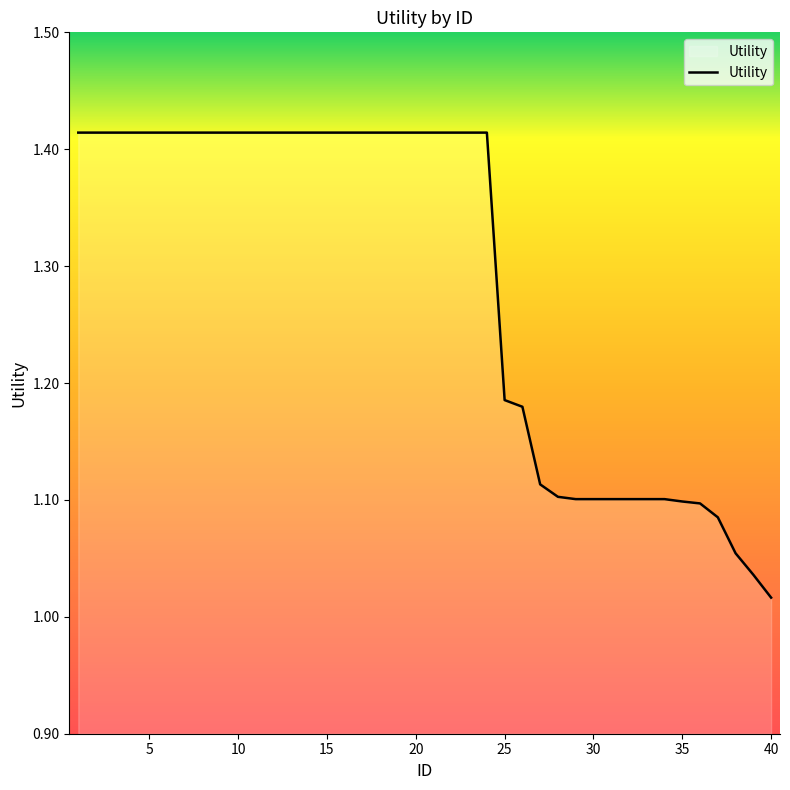

How many lines are shown in the chart?

1